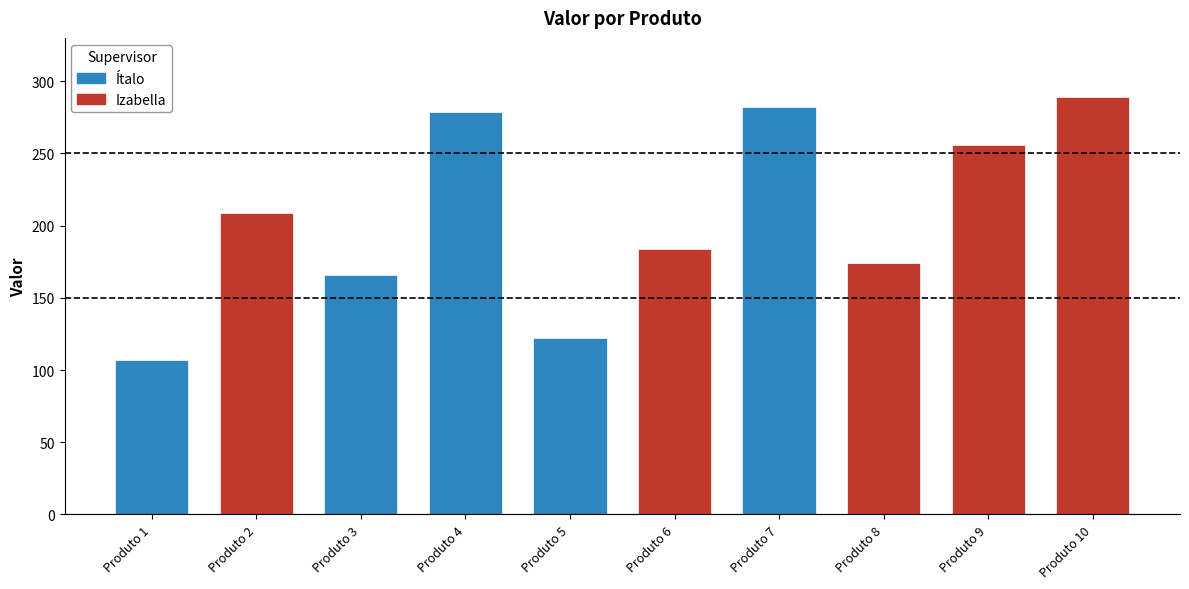

How many bars are there in total?

10